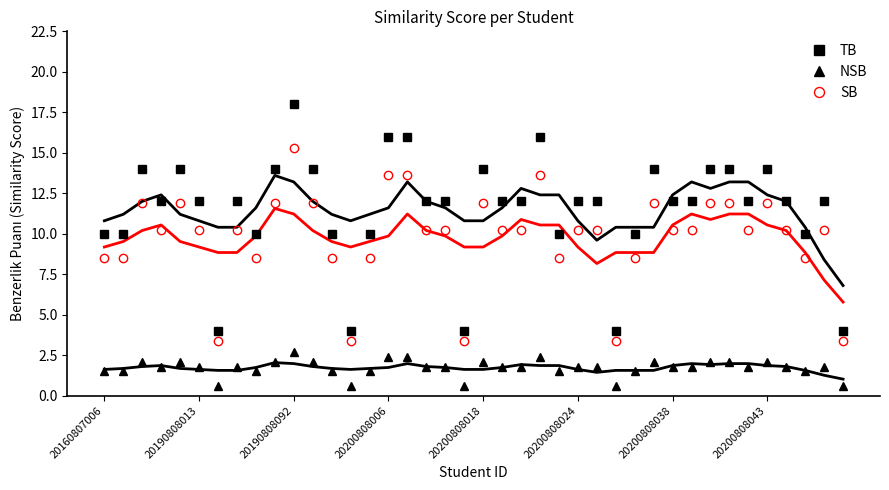

How many interior local peaks does the TB series have?

9